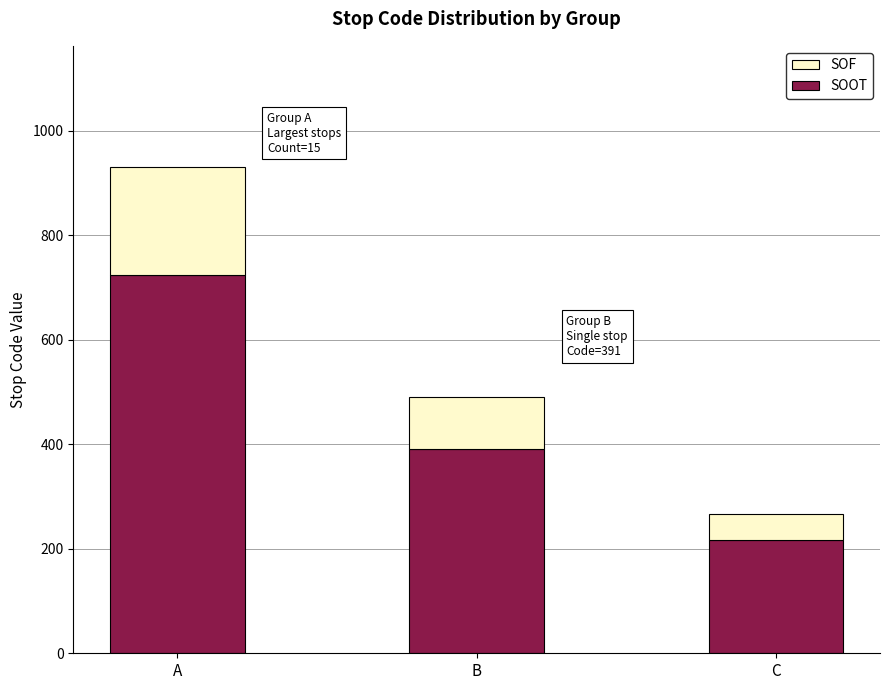

At which label does SOOT reach its minimum?

C